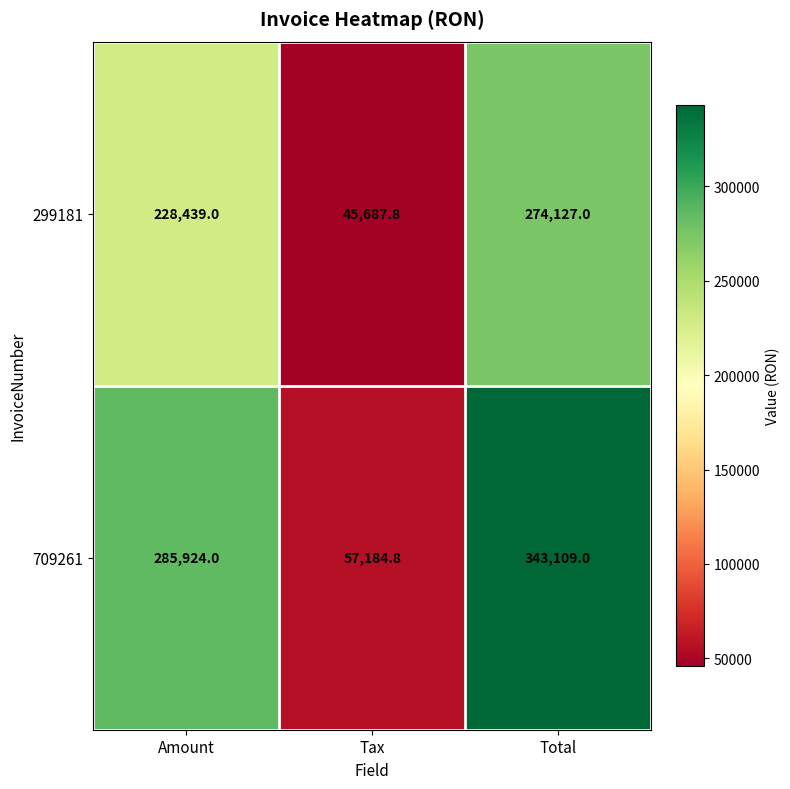

Which series has the largest total across all categories?

709261